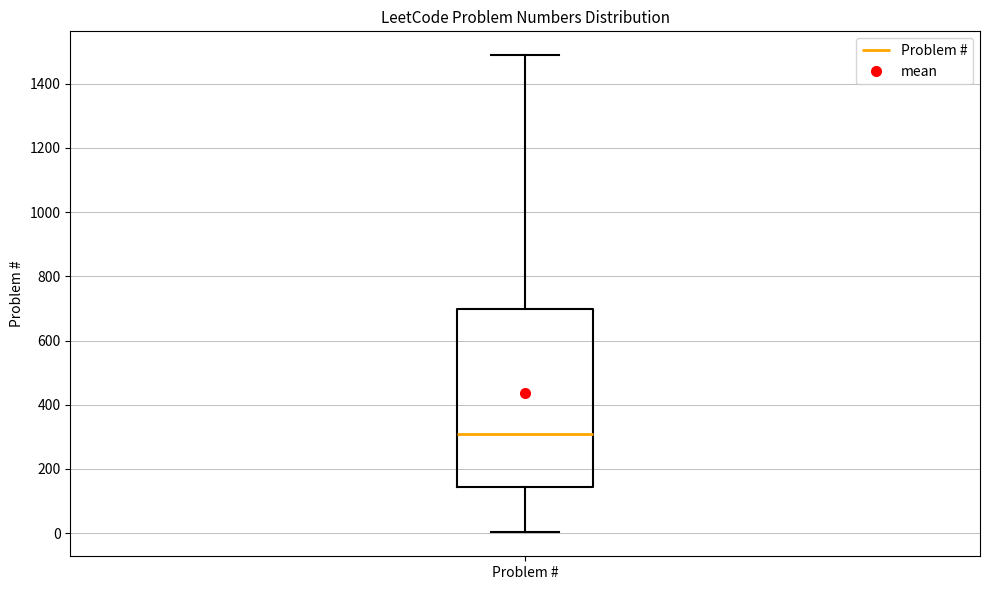

Where does the median line of the box for Problem # sit on the y-axis? The values are not printed on the chart, so give them approximately, as read against the axis.

300